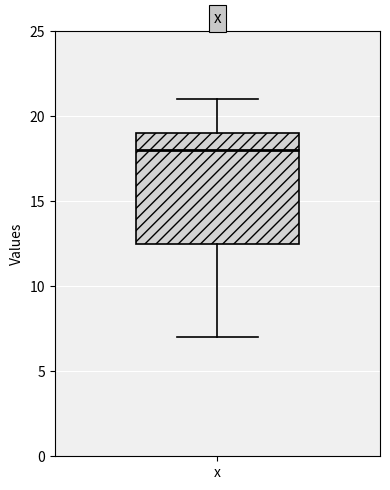

Transcribe this box plot: give where the median line is, the range the box spans, and where the two whiskers end, as read against the y-axis. The values are not printed on the chart, so give them approximately, as read against the axis.

median 18.0, box 12.5 to 19.0, whiskers 7.0 to 21.0